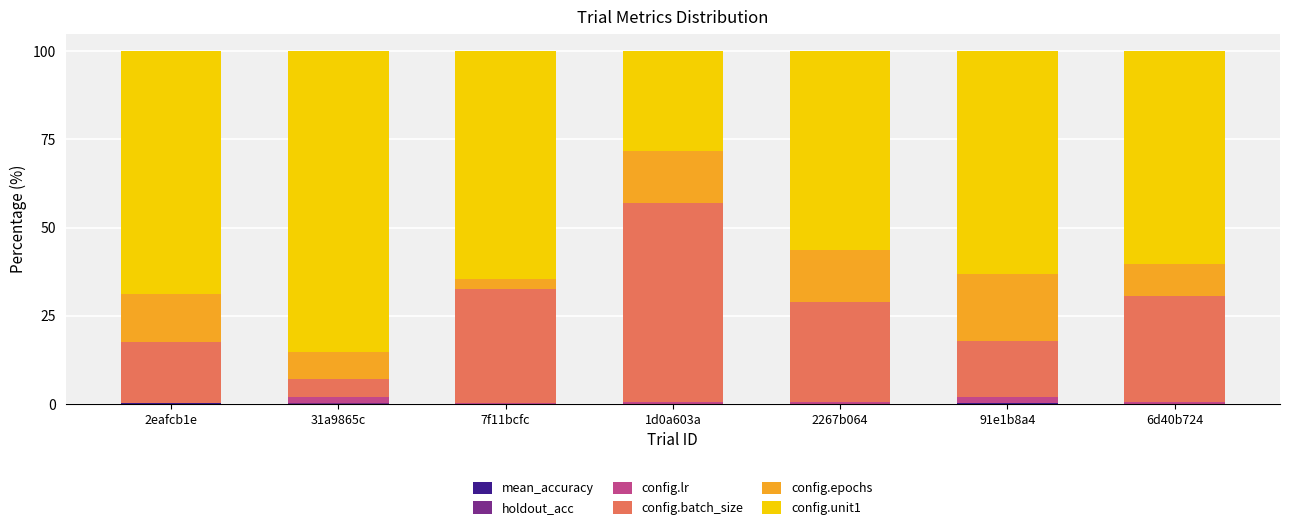

Does the chart contain stacked bars?

Yes